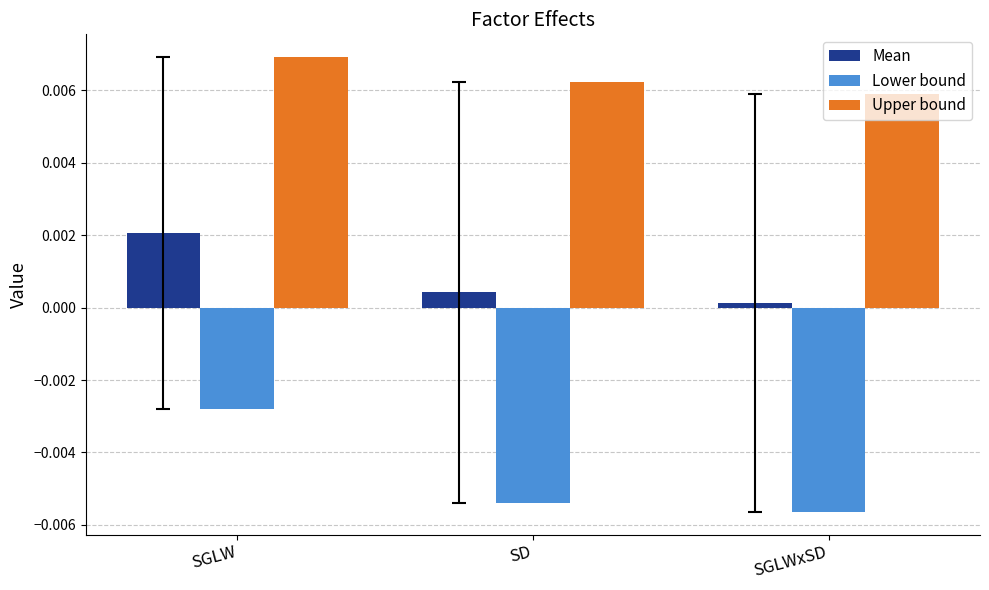

How many categories are shown in the chart?

3